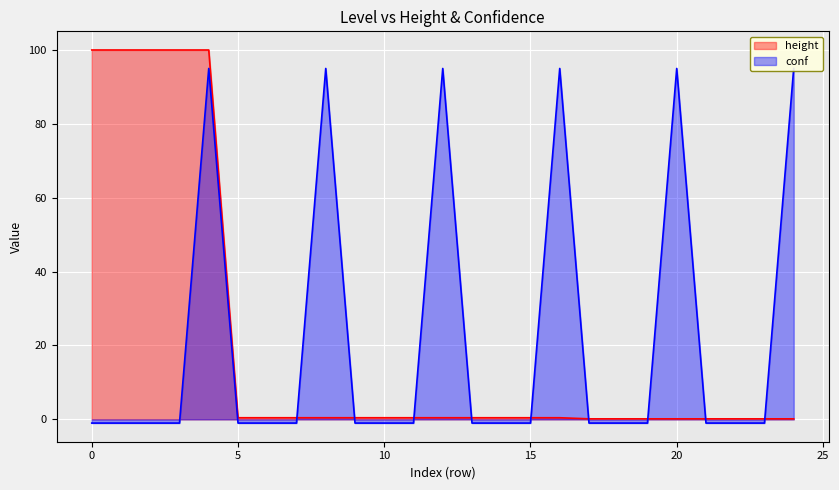

Which series has the largest range (max minus min)?

height